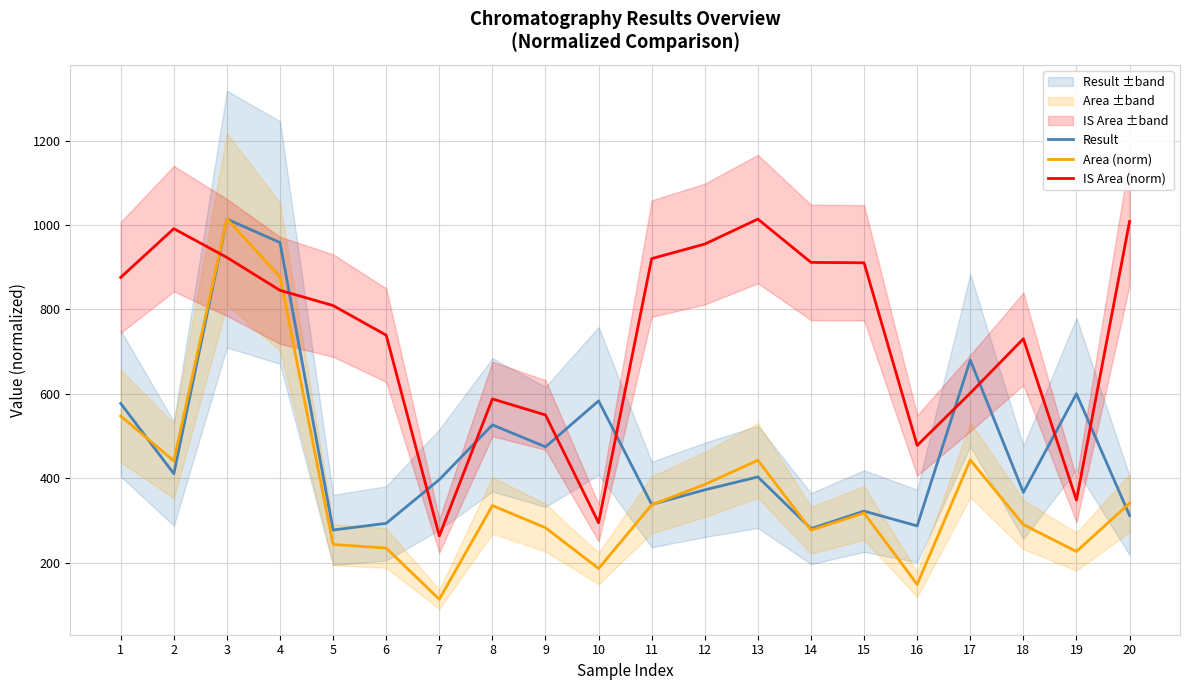

What are all the series names shown in the legend?

Result, Area (norm), IS Area (norm)